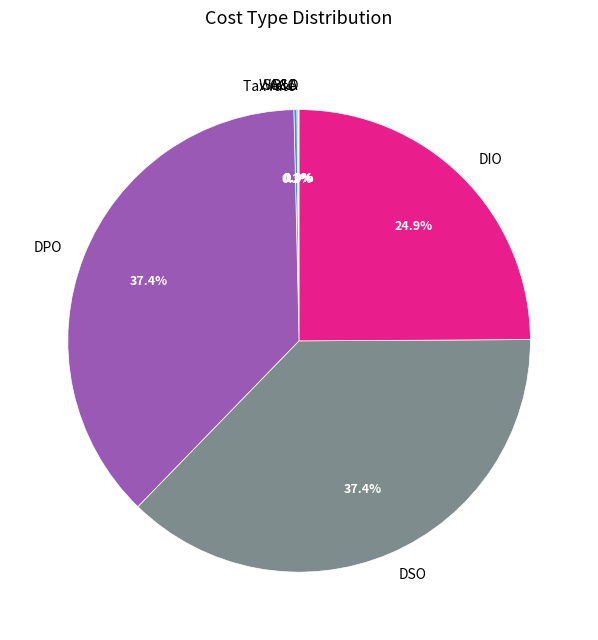

To the nearest percent, what is the average slice percentage?

14%